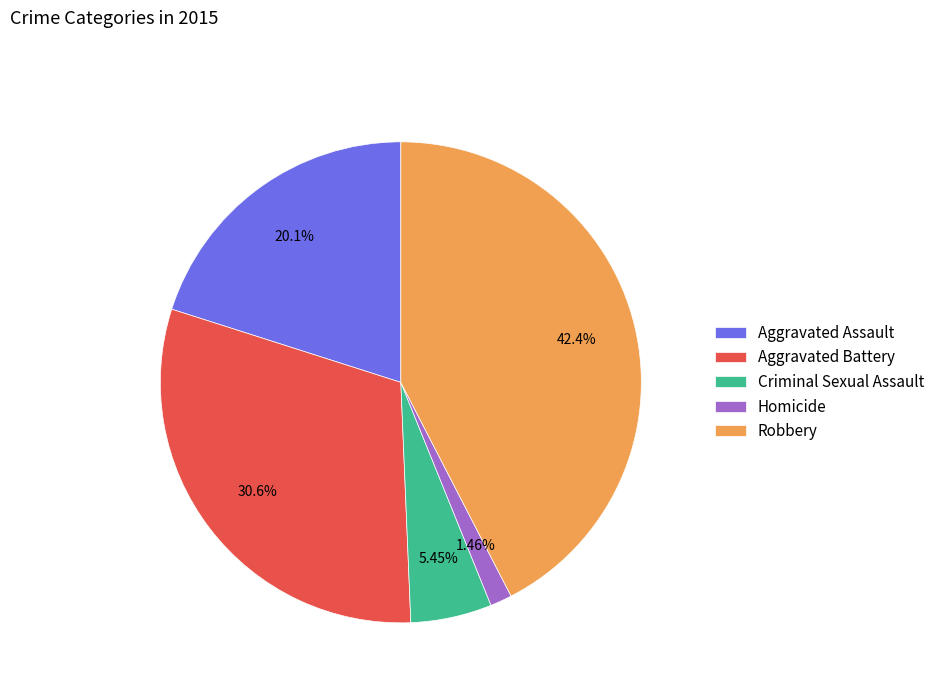

Is it true that Criminal Sexual Assault is 5% of the pie?

True